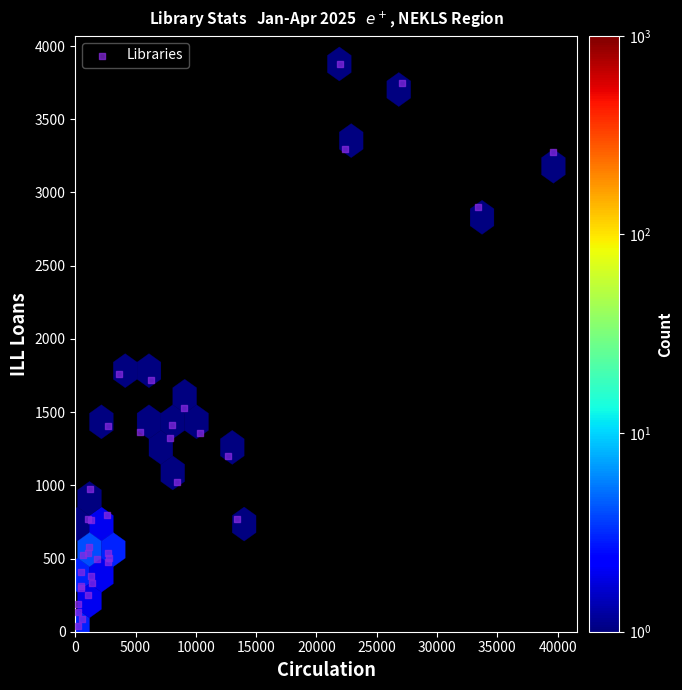

What Y value in the scatter plot is closest to 1957?

1761